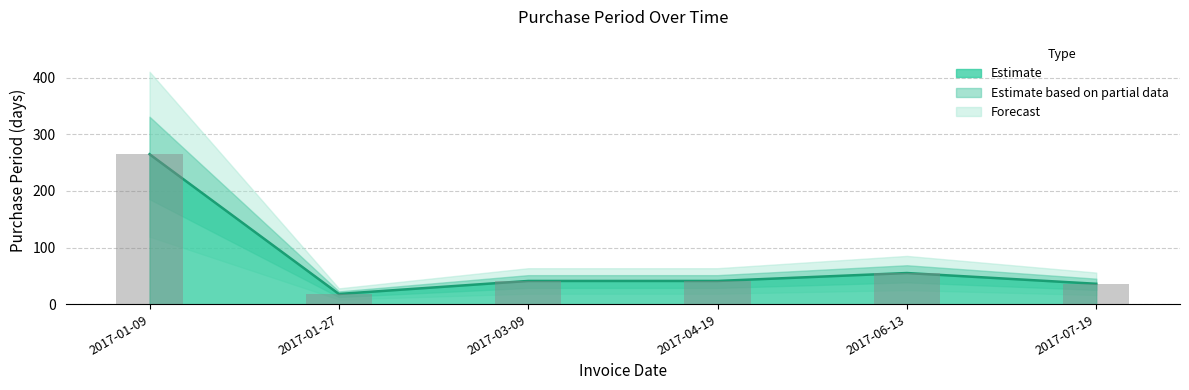

Reading left to right, transcribe all the data shown in this chart.

PurchasePeriod line: 265	18	41	41	55	36
PurchasePeriod bars: 265	18	41	41	55	36